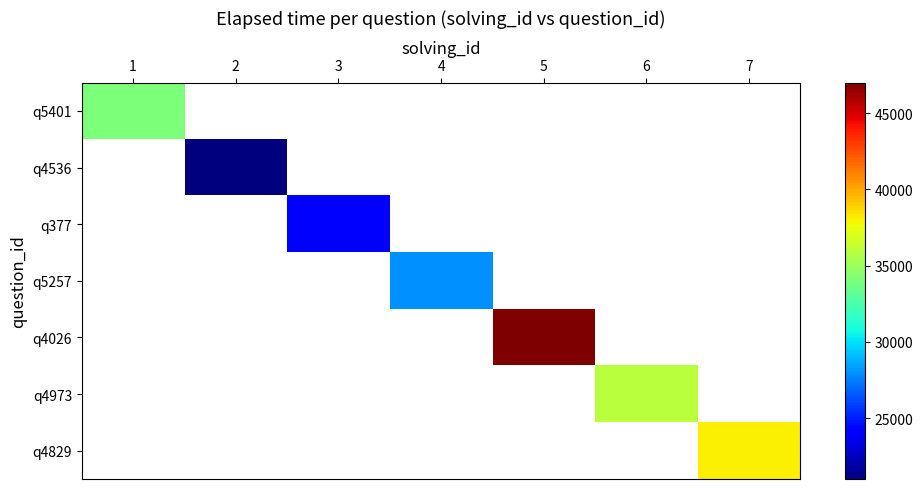

What is the smallest value displayed?

21000.0